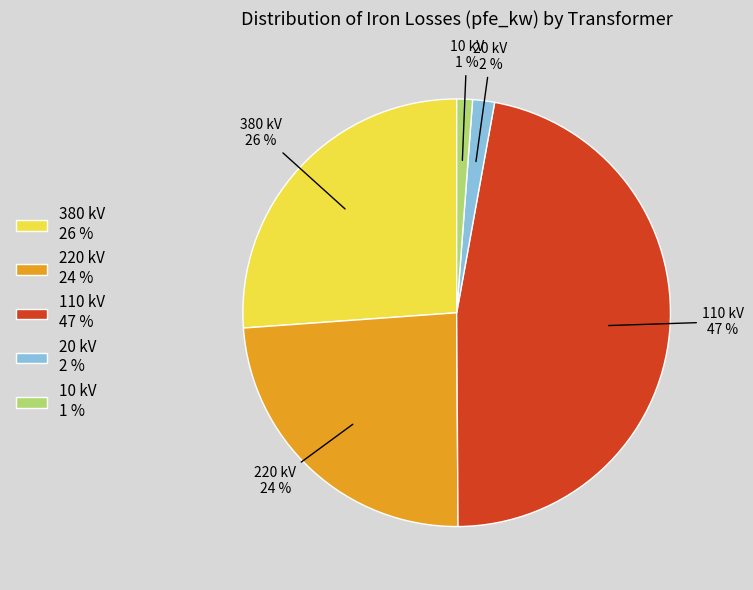

Between 20 kV and 380 kV, which is larger?

380 kV